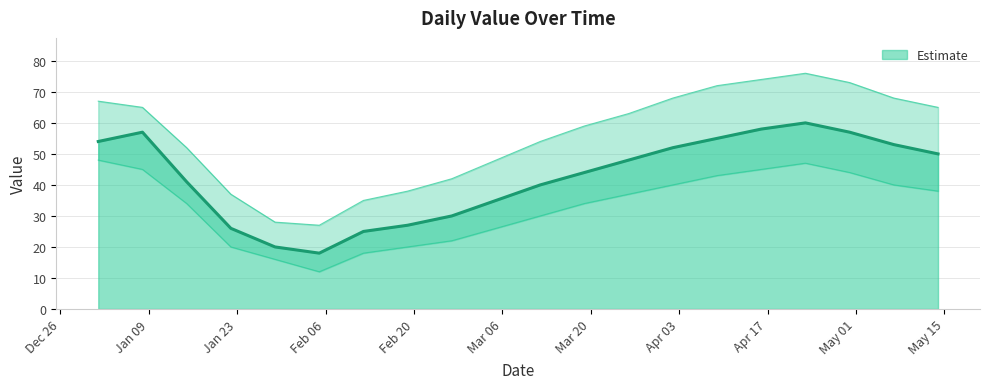

At how many categories does at least one series exceed 16?

20